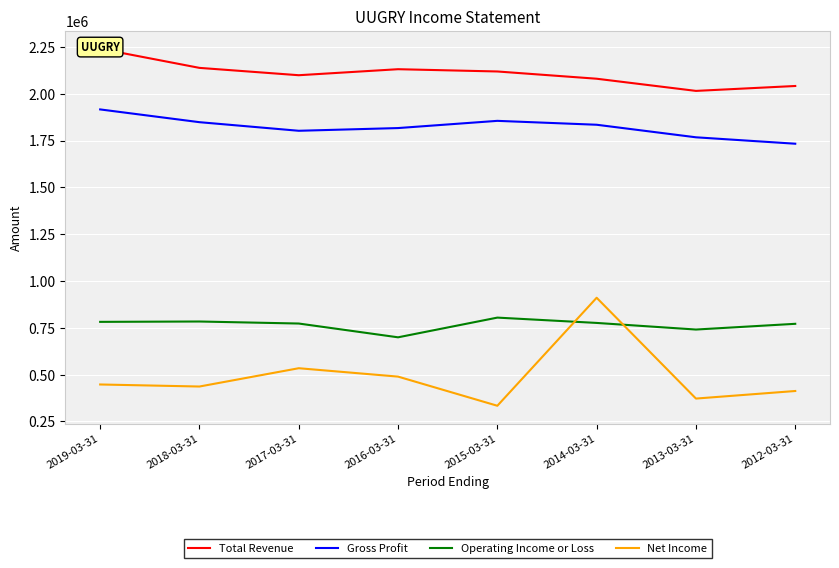

Read the Operating Income or Loss value at 2012-03-31, to the nearest 50.

771500